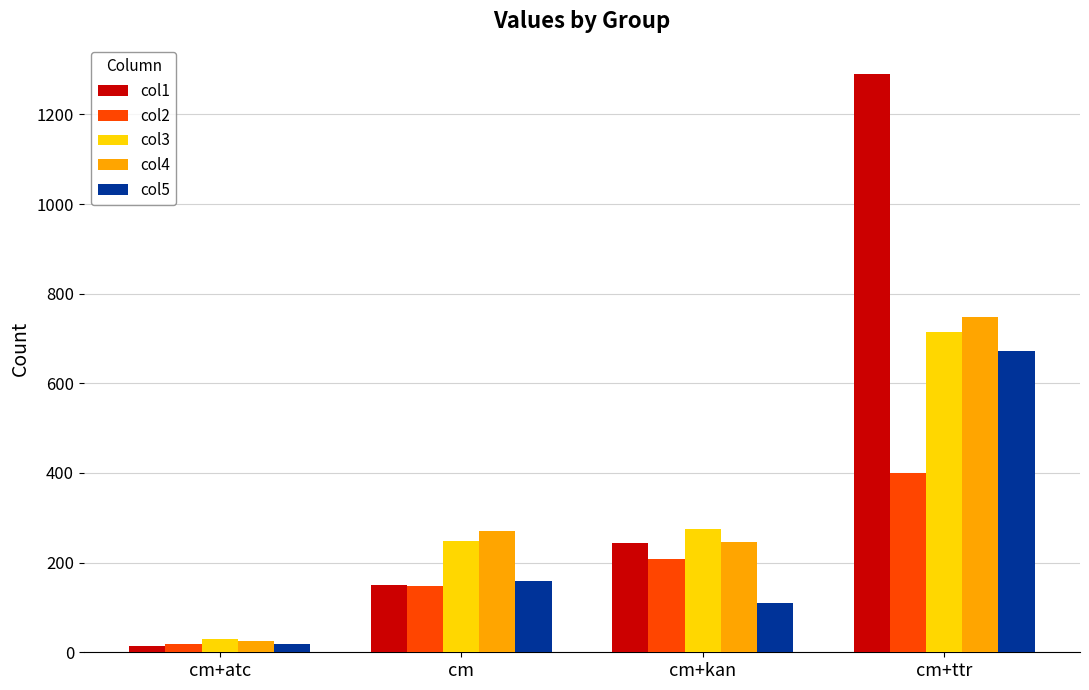

What is the difference between the maximum and second lowest values in the col1 series?

1140